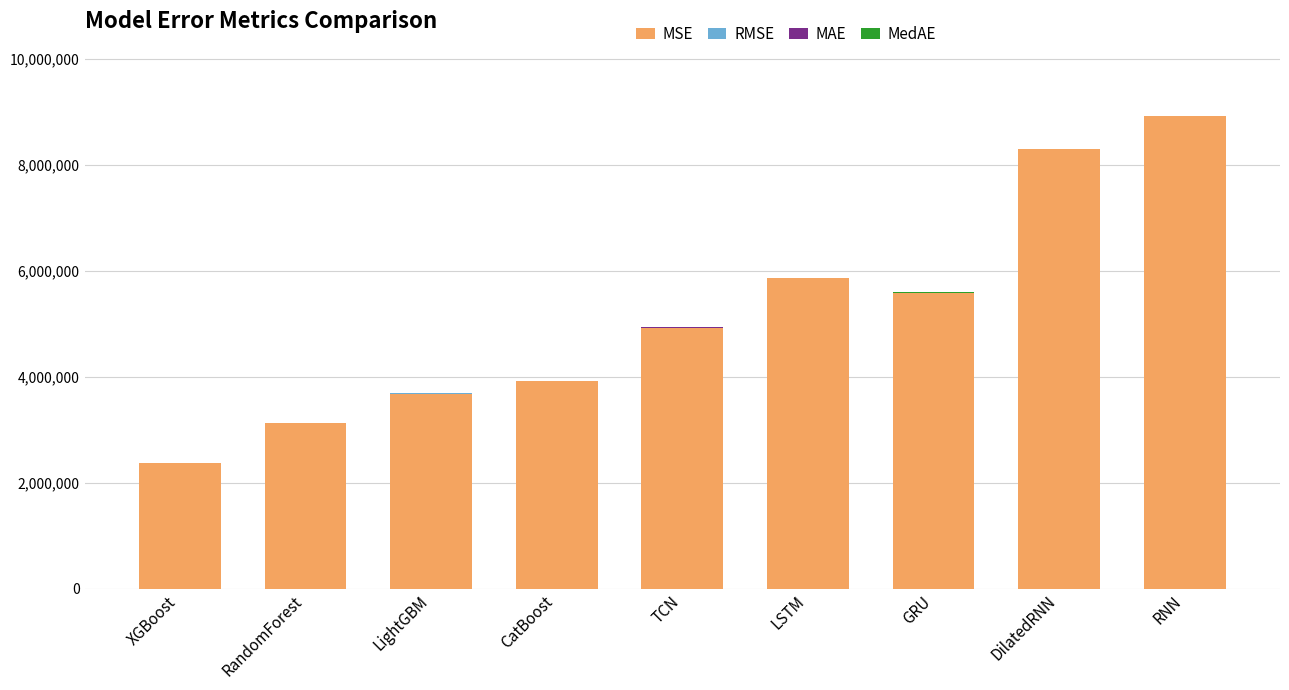

The value of MSE at LSTM is 5866288.5. True or false?

True